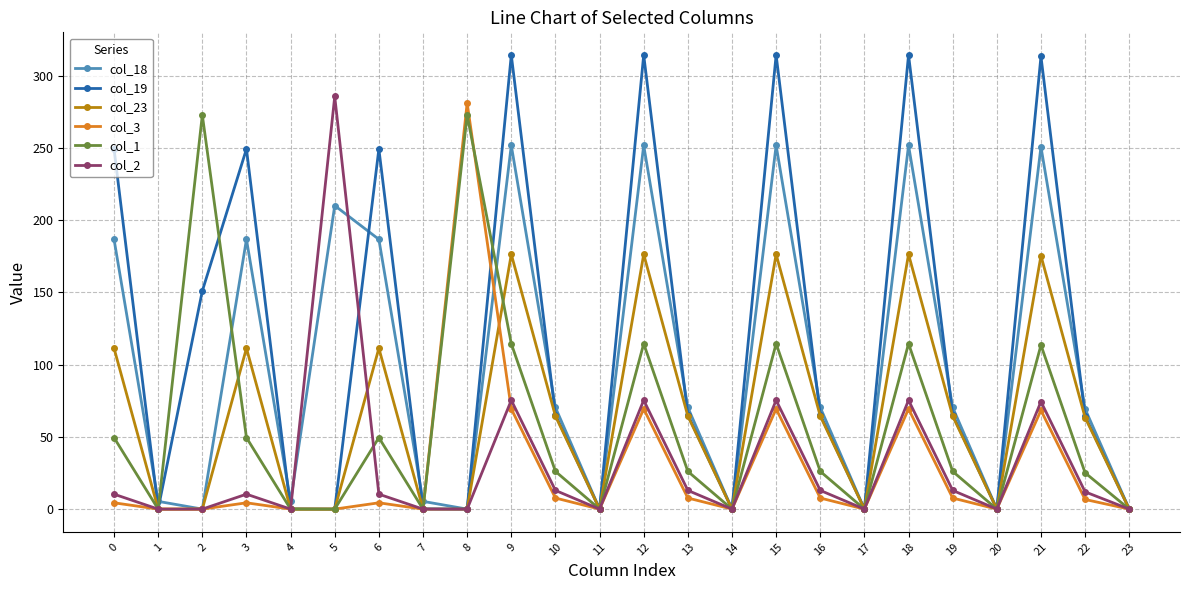

Is it true that col_3 equals 281.0 at 8?

True